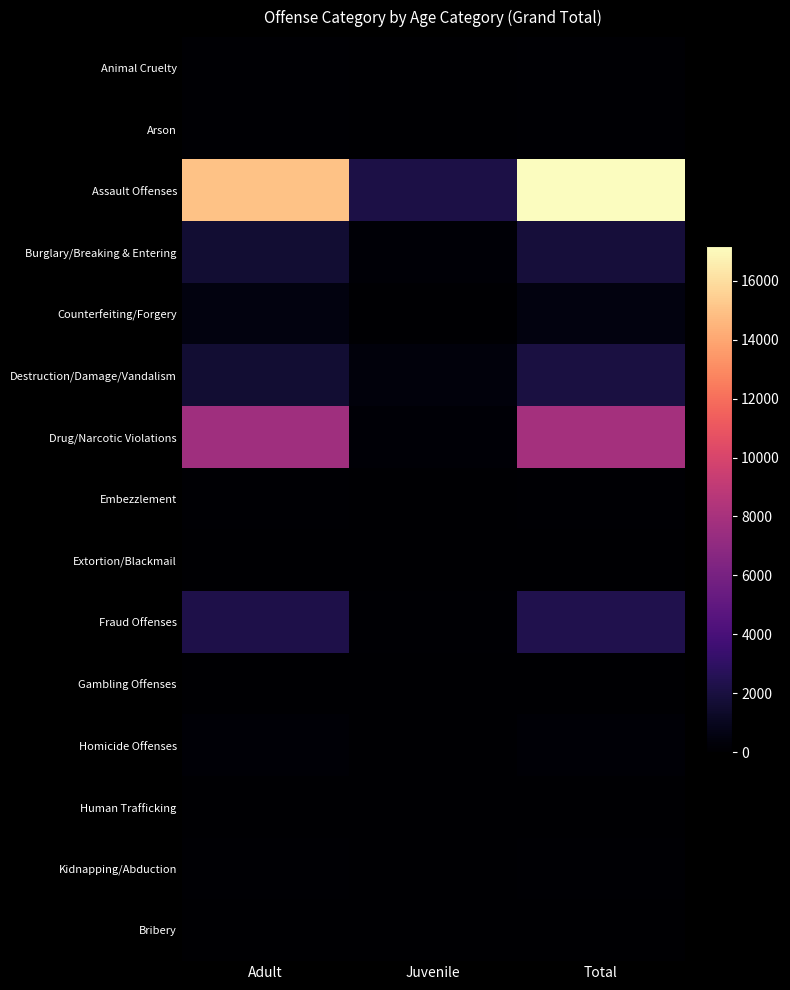

What is the difference between the highest and lowest values at Total?

17176